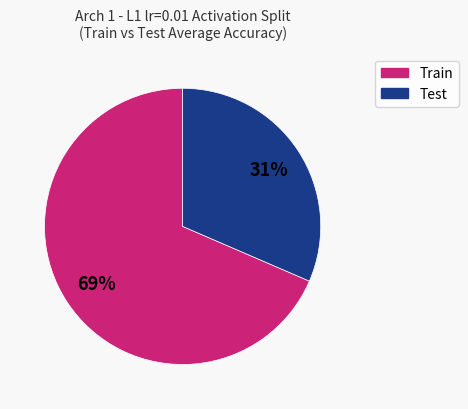

How many slices are in this pie chart?

2